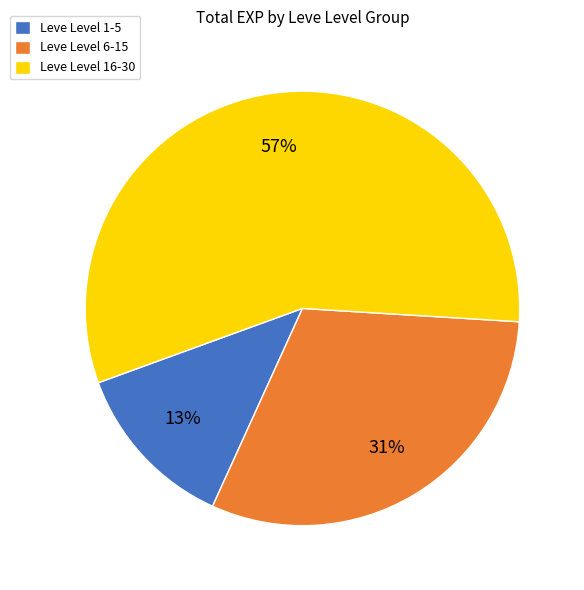

Rank the categories by value from lowest to highest.

Leve Level 1-5, Leve Level 6-15, Leve Level 16-30